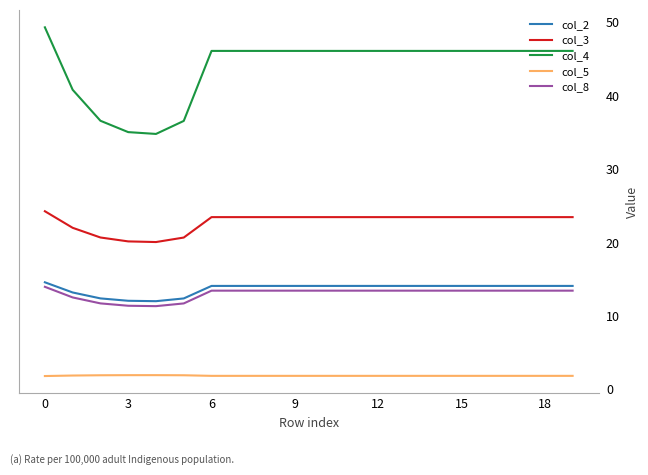

True or false: col_8 and col_5 cross at least once.

False